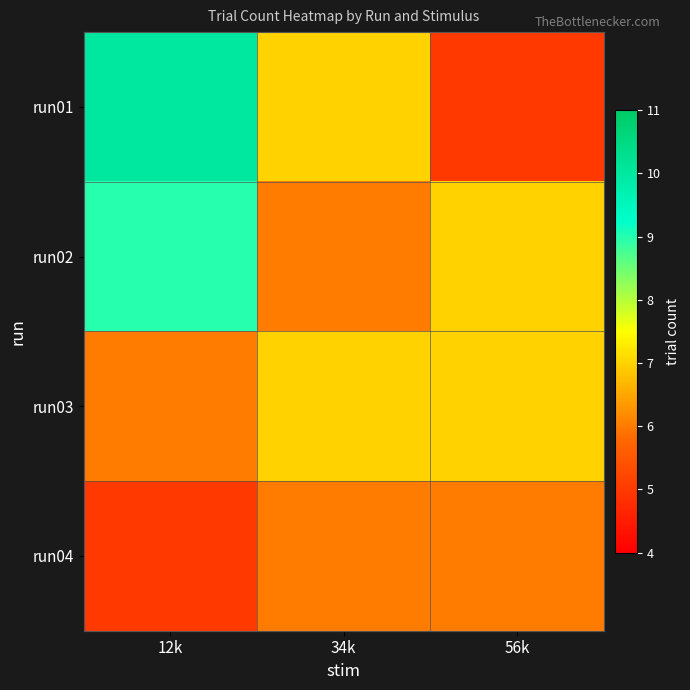

Reading left to right, list all the values displayed in this chart.

run01: 12k=10	34k=7	56k=5
run02: 12k=9	34k=6	56k=7
run03: 12k=6	34k=7	56k=7
run04: 12k=5	34k=6	56k=6